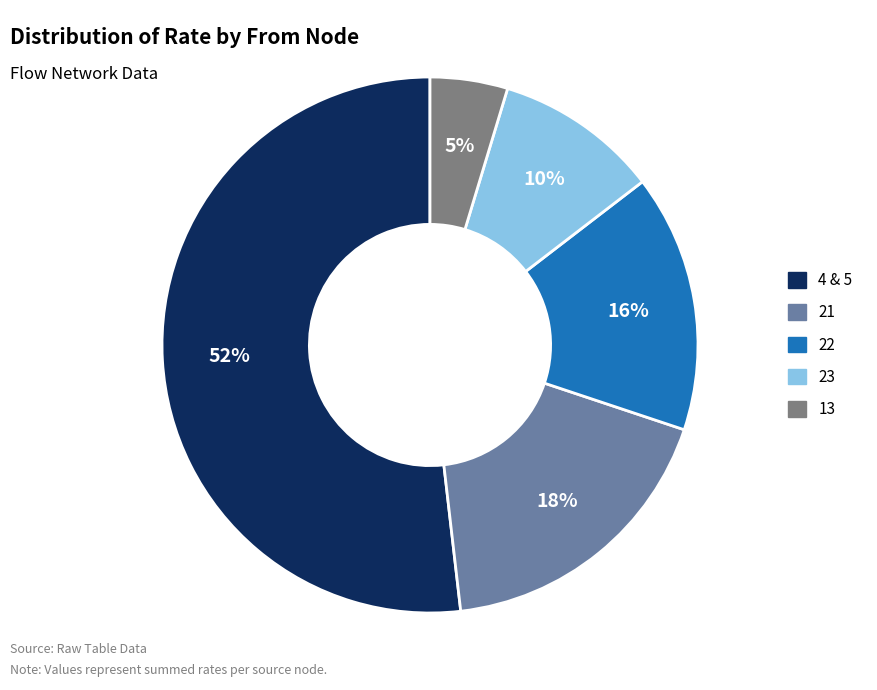

Does 4 & 5 account for over 50% of the chart?

Yes